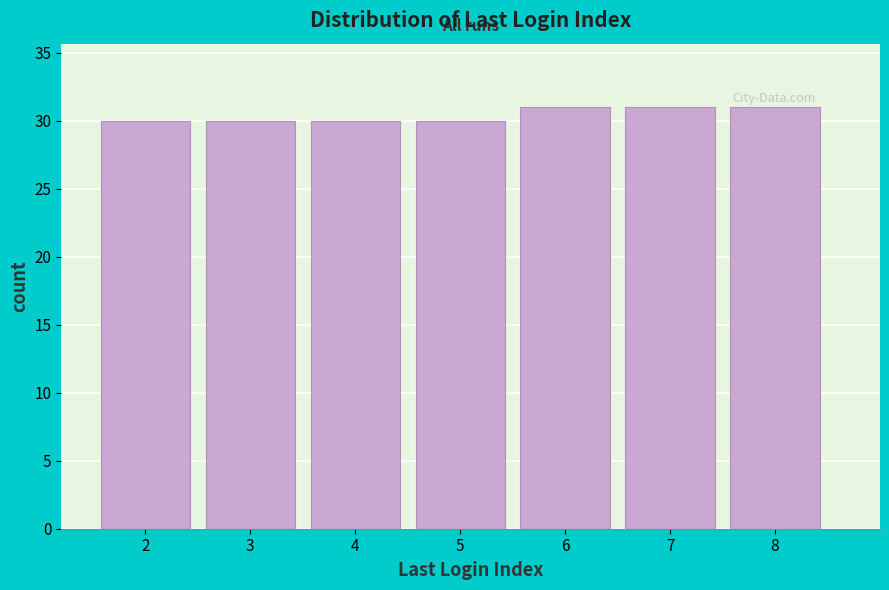

Reading left to right, transcribe this chart: for each bar, give the range it covers on the x-axis and its height. The values are not printed on the chart, so give them approximately, as read against the axis.

1.5 to 2.5: 30
2.5 to 3.5: 30
3.5 to 4.5: 30
4.5 to 5.5: 30
5.5 to 6.5: 31
6.5 to 7.5: 31
7.5 to 8.5: 31